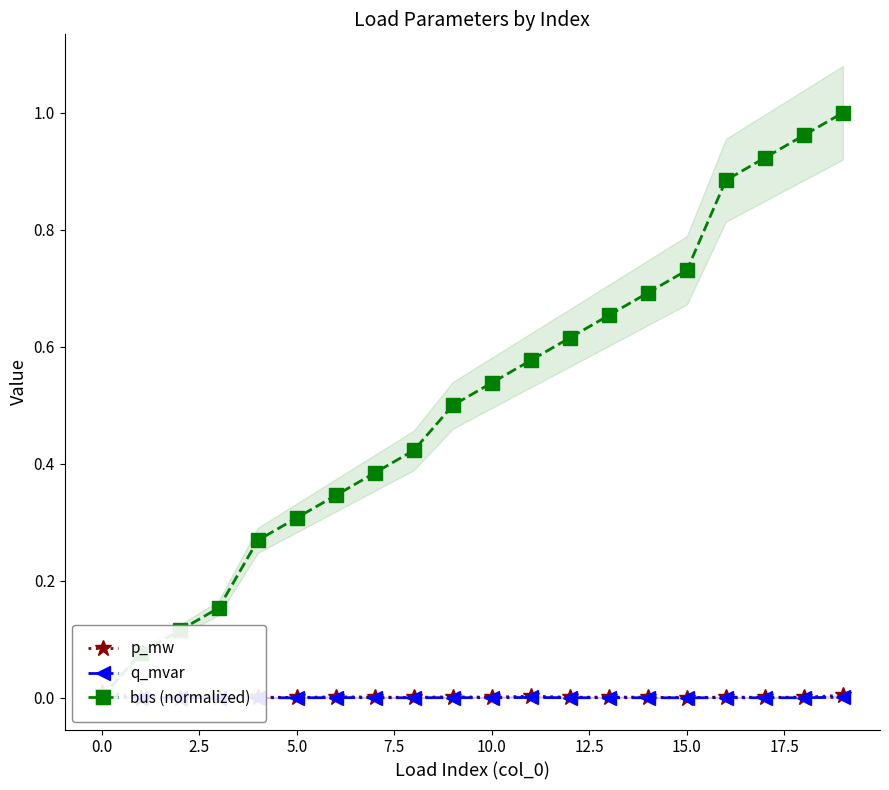

Is this an area chart (filled region under the line)?

No